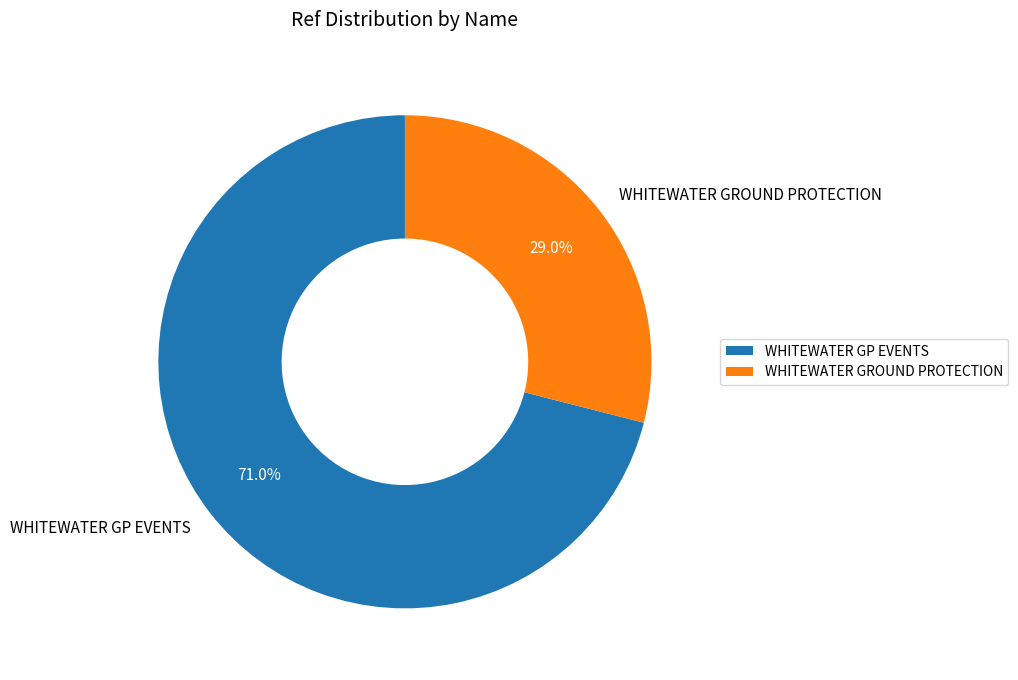

Which category has the smallest portion of the pie?

WHITEWATER GROUND PROTECTION